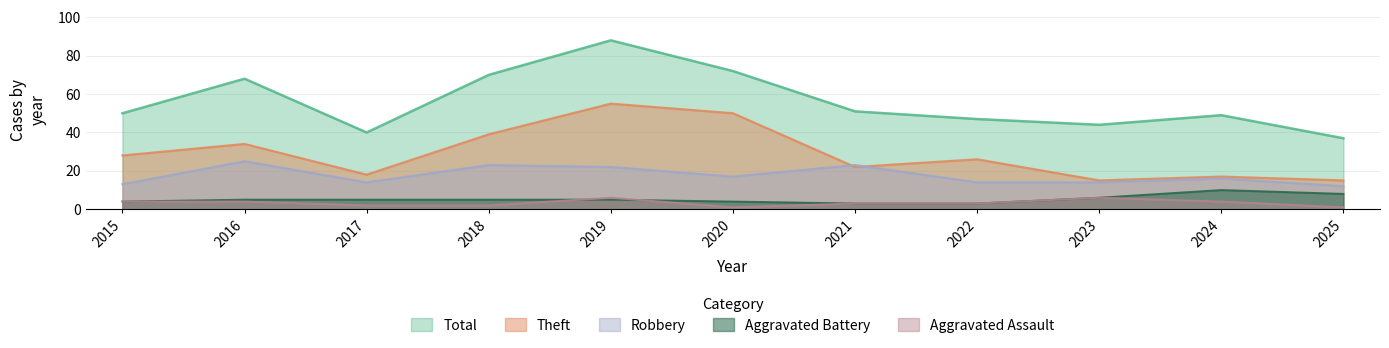

At which label is Theft closest to 35?

2016